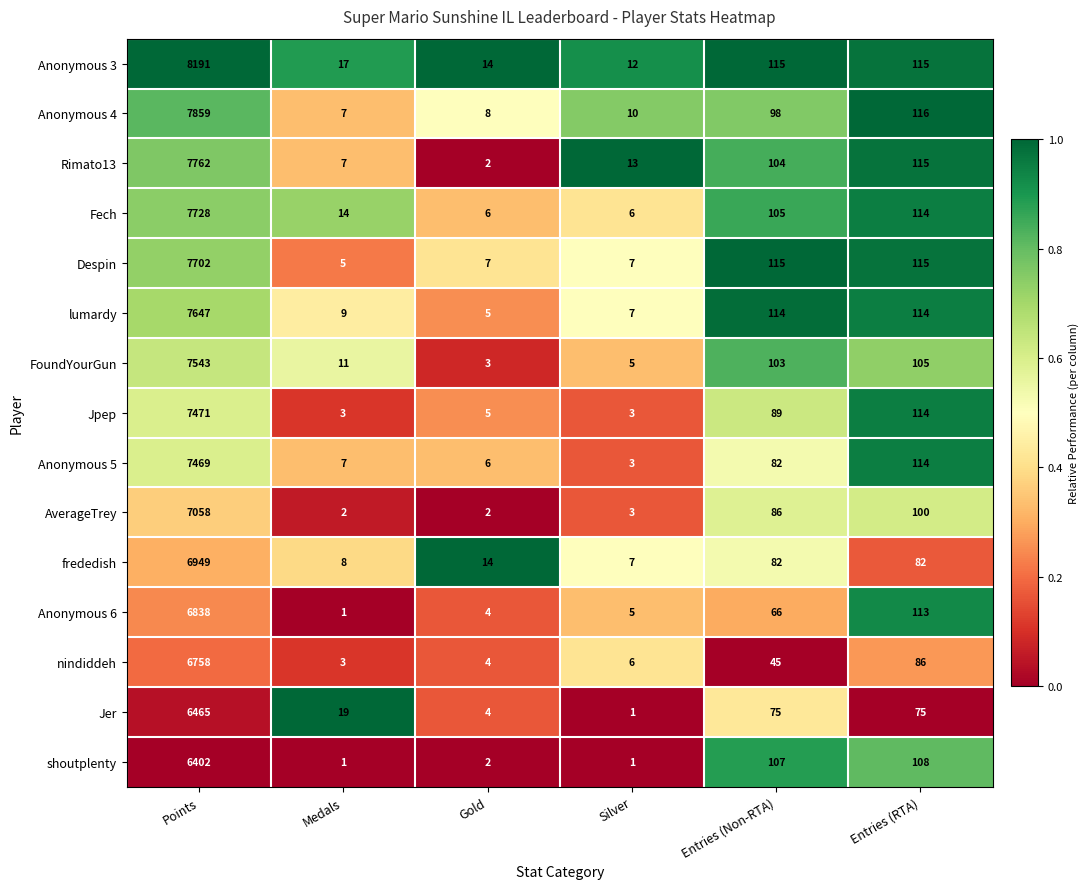

Which series has the largest range (max minus min)?

Anonymous 3